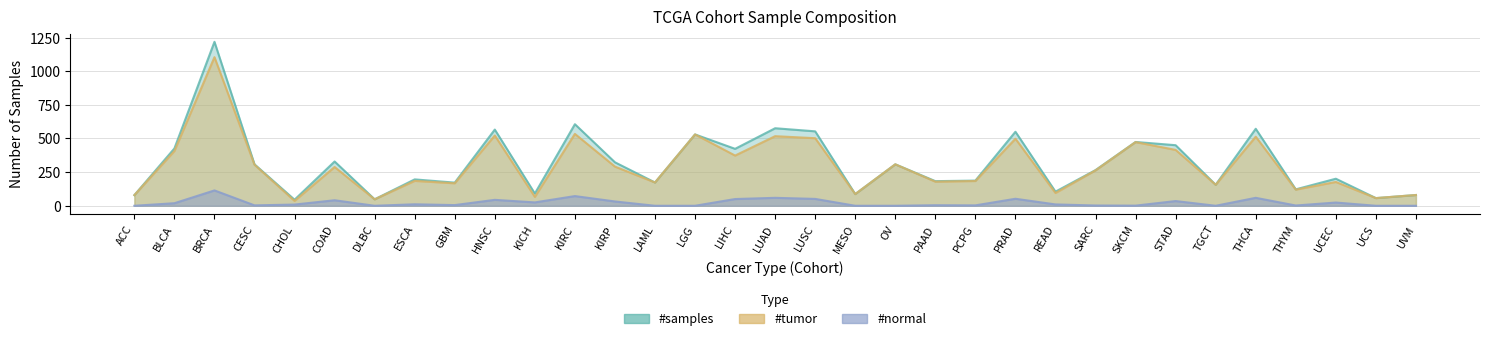

What position from the left is THYM?

30